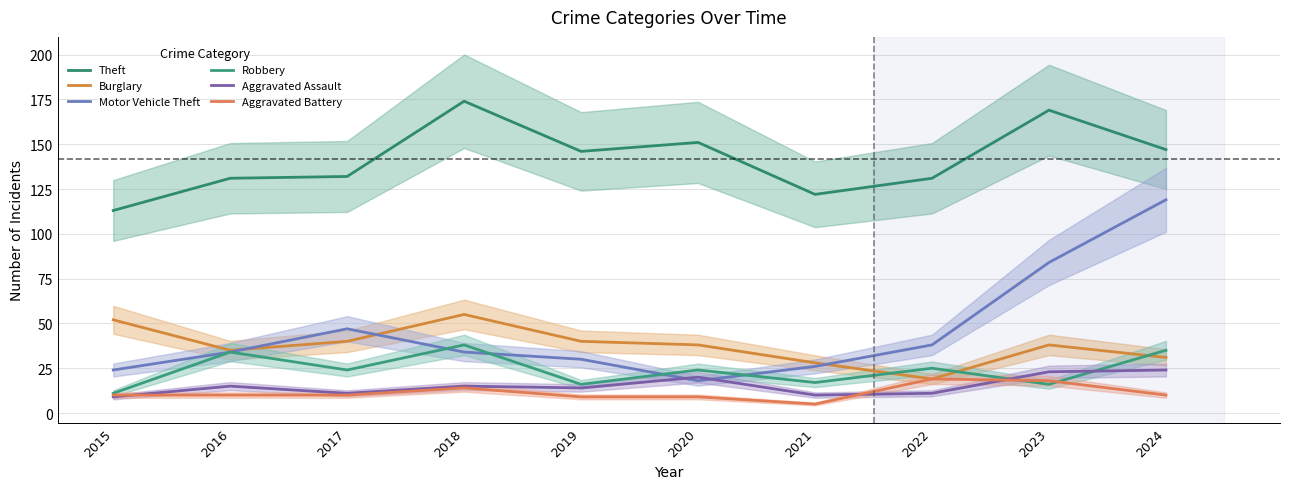

What is the difference between the second highest and minimum values in the Motor Vehicle Theft series?

66